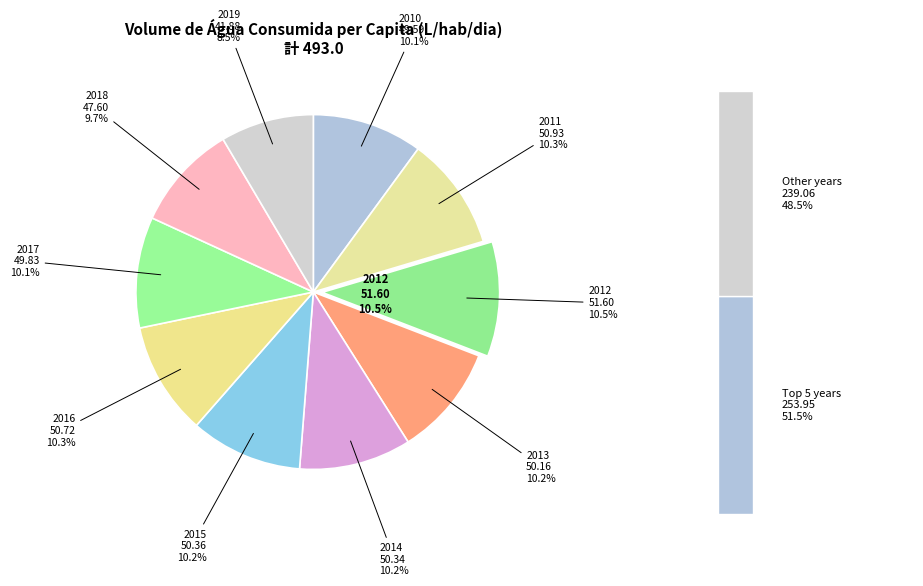

What percentage is NOT represented by 2012?

89.5%